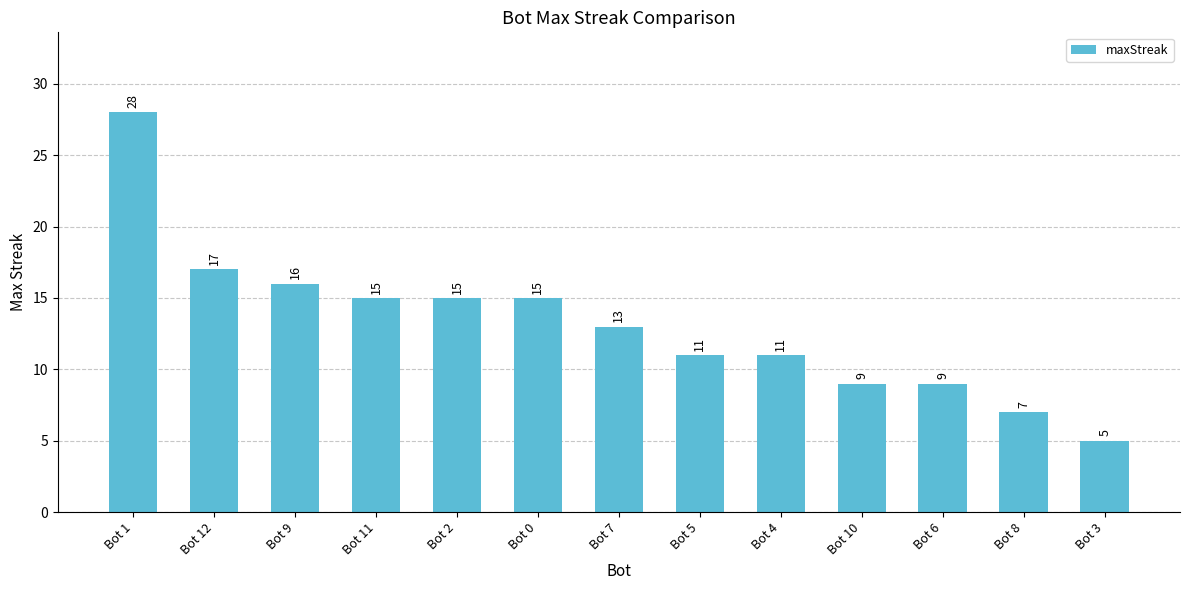

What position from the left is Bot 4?

9